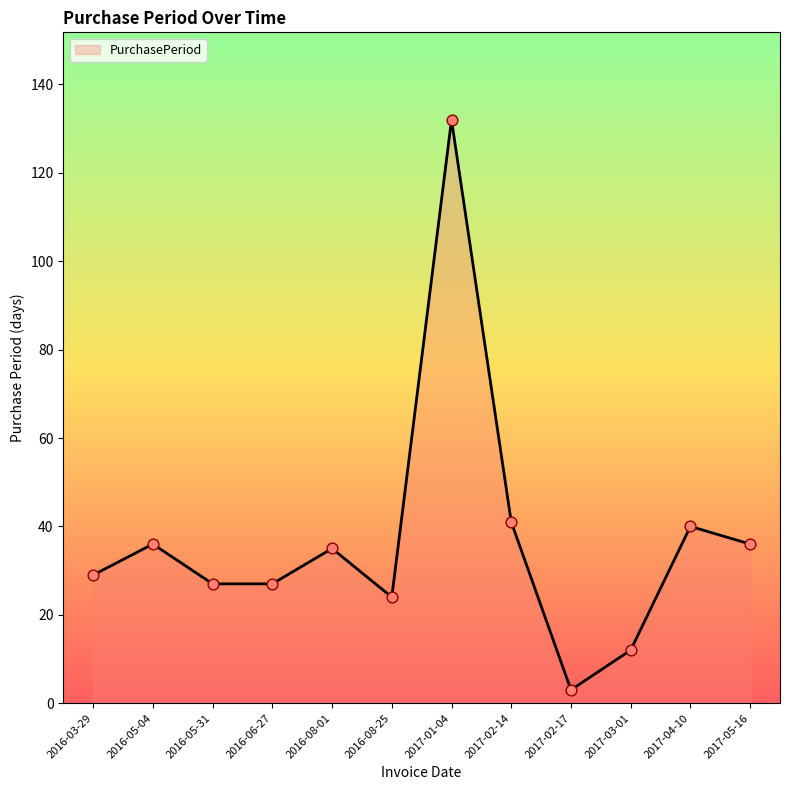

What is the change in value from 2016-06-27 to 2017-05-16?

+9